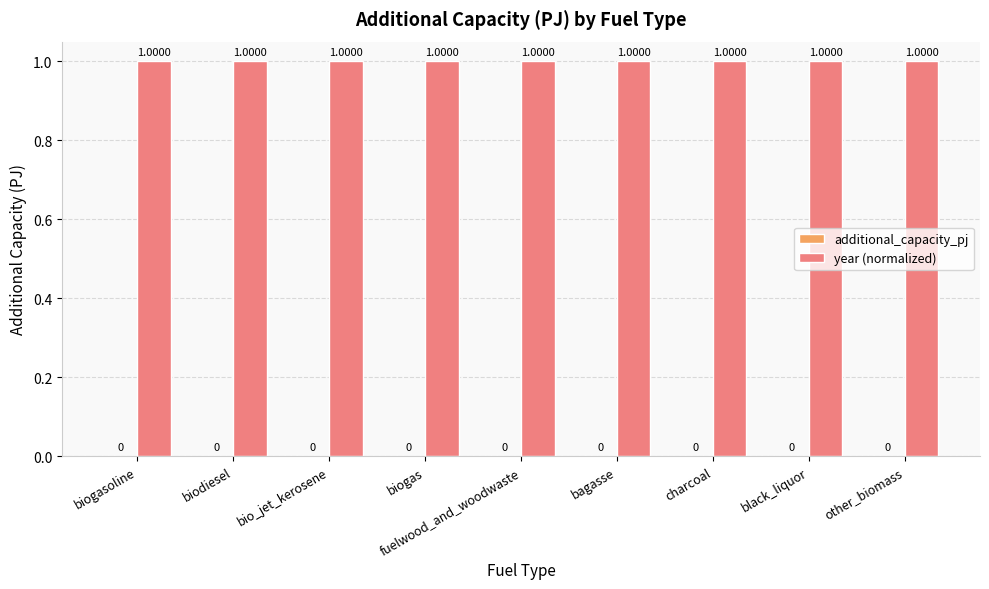

What is the sum of all year (normalized) values?

9